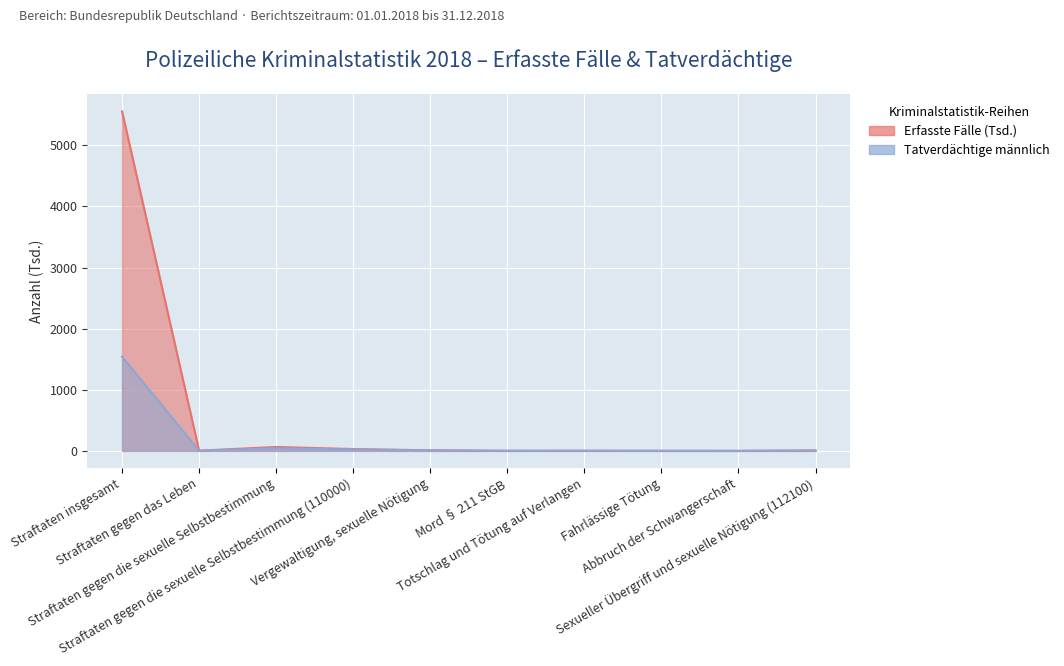

What is the label of the 9th point from the right?

Straftaten gegen das Leben